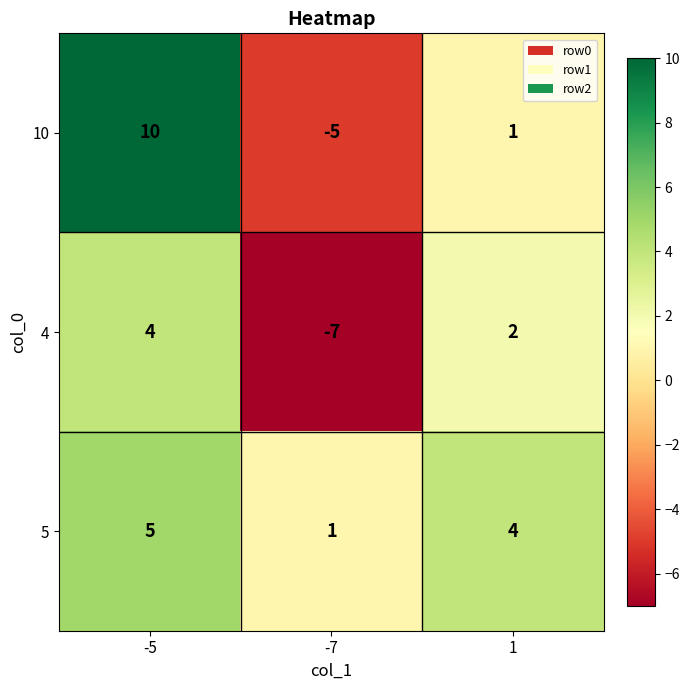

Which series has the largest total across all categories?

5